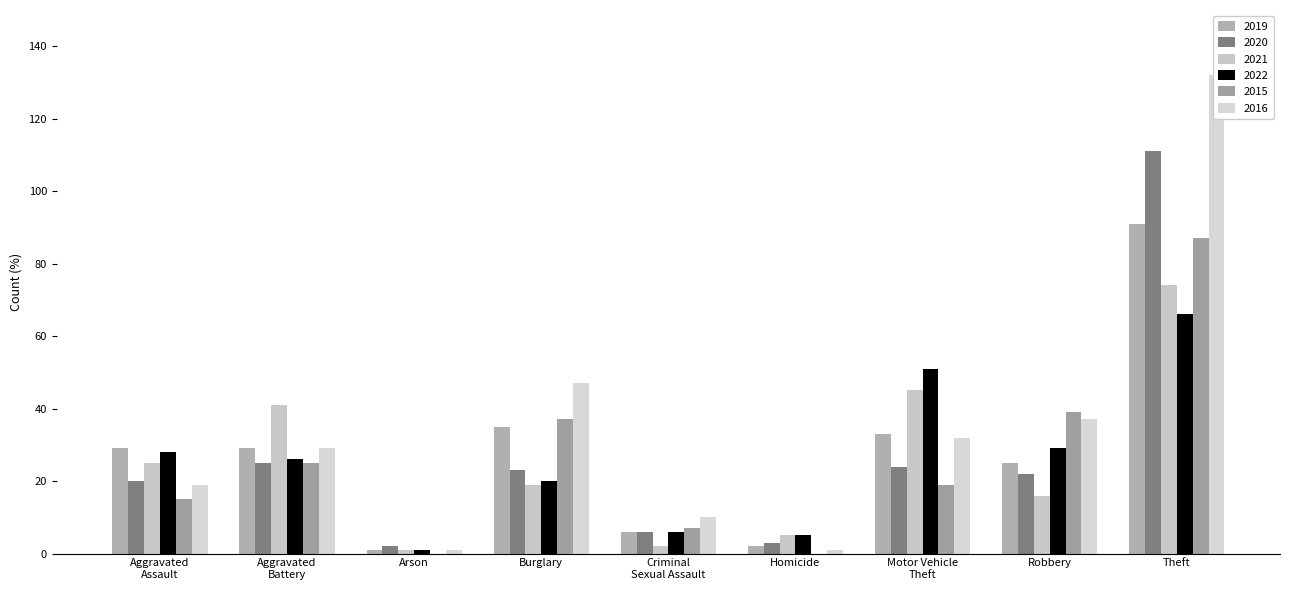

Is it true that 2021 equals 1 at Arson?

True